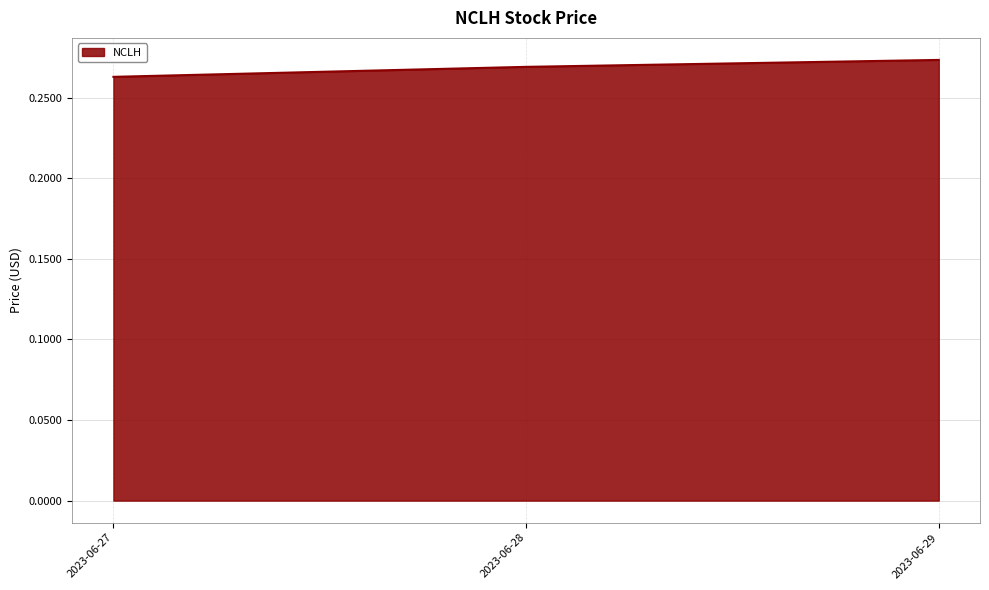

True or false: the data shows 0.4 at 2023-06-28.

False